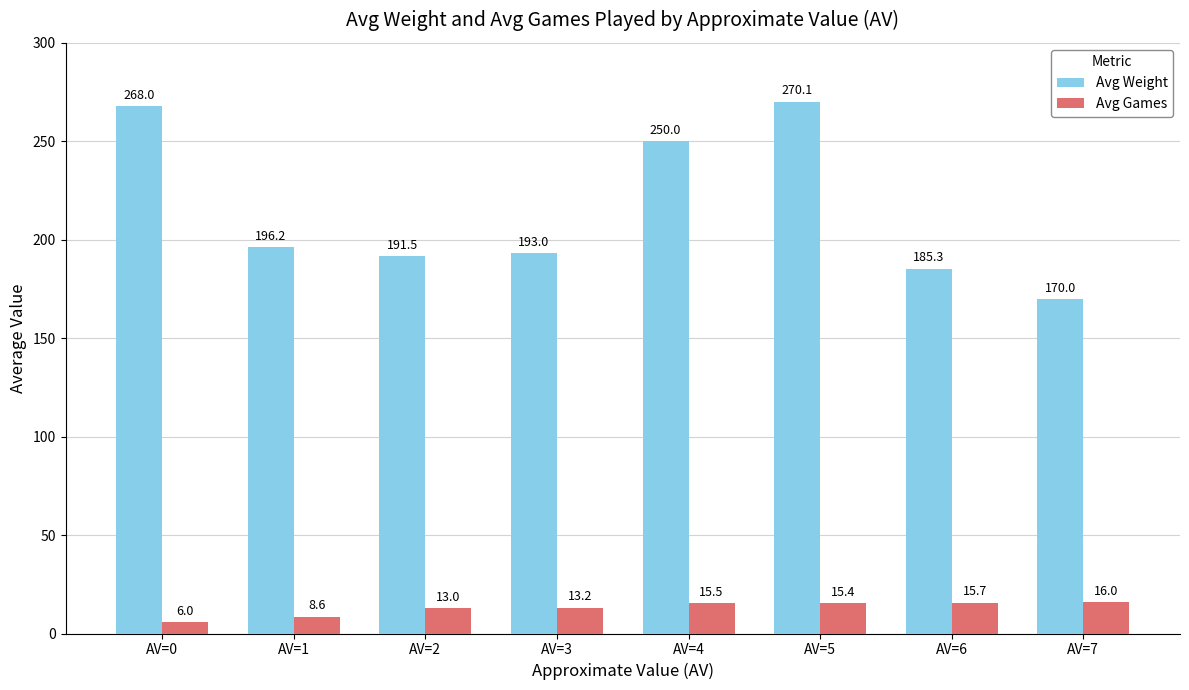

Where does the Avg Games series first go above 15?

AV=4